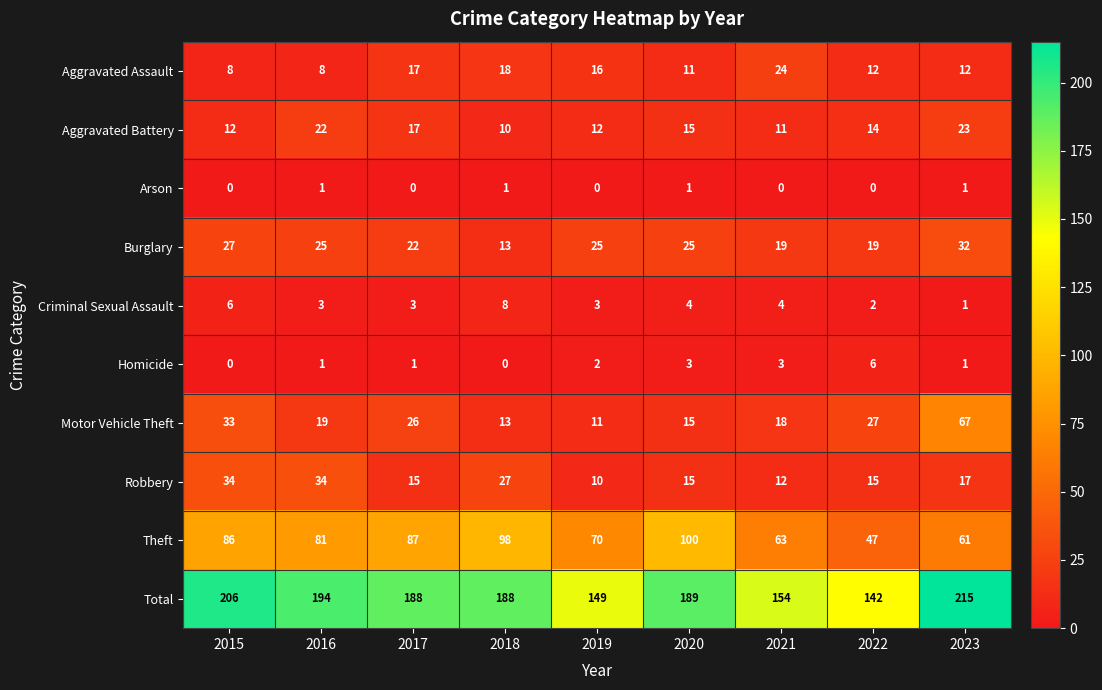

What is the spread (max minus min) of values at 2022?

142